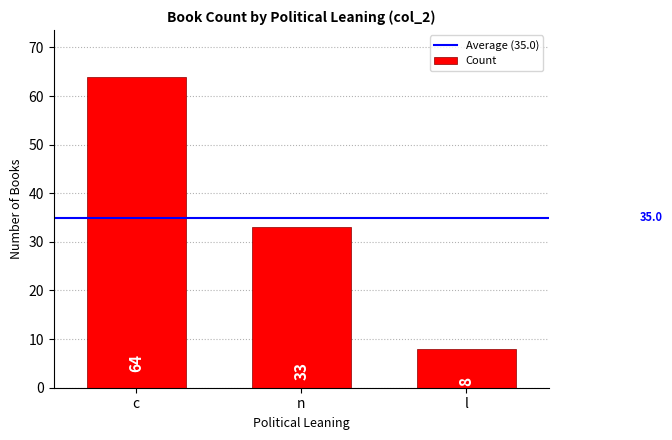

What is the ratio of the value at c to the value at n?

1.9